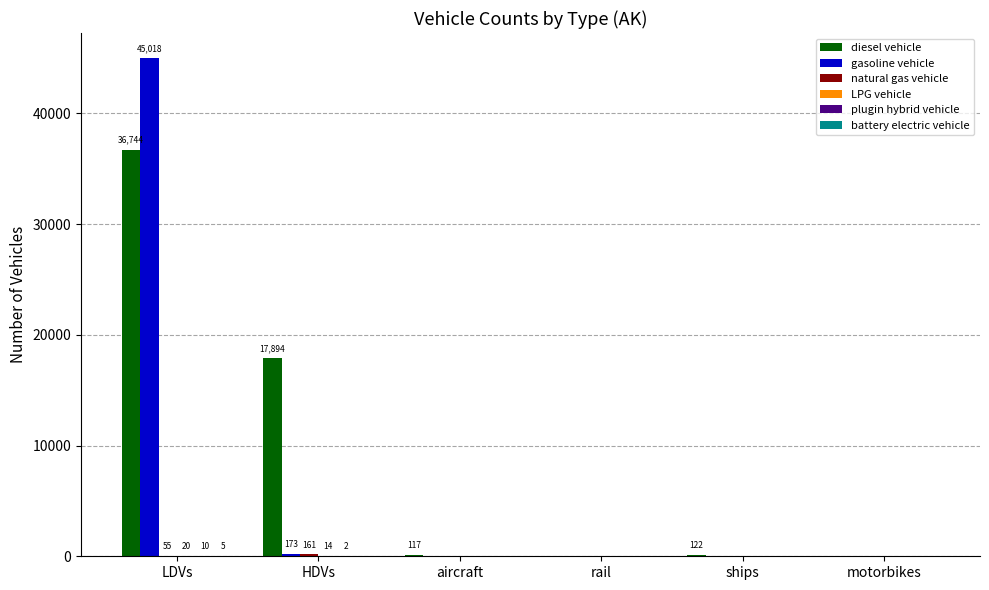

At which category does the chart reach its peak across all series?

LDVs